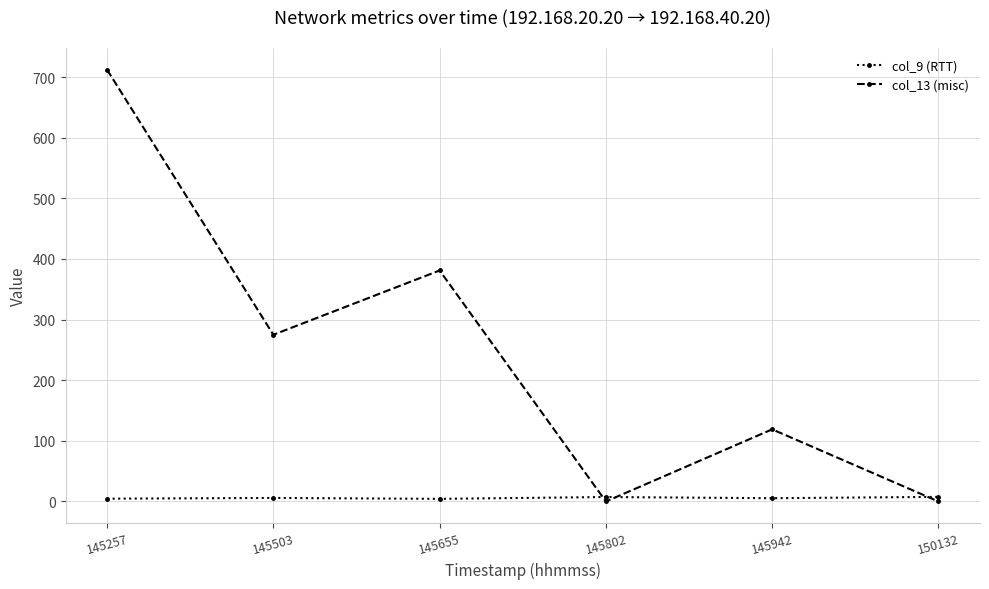

The col_9 (RTT) series shows 7.4 at 145802. True or false?

True